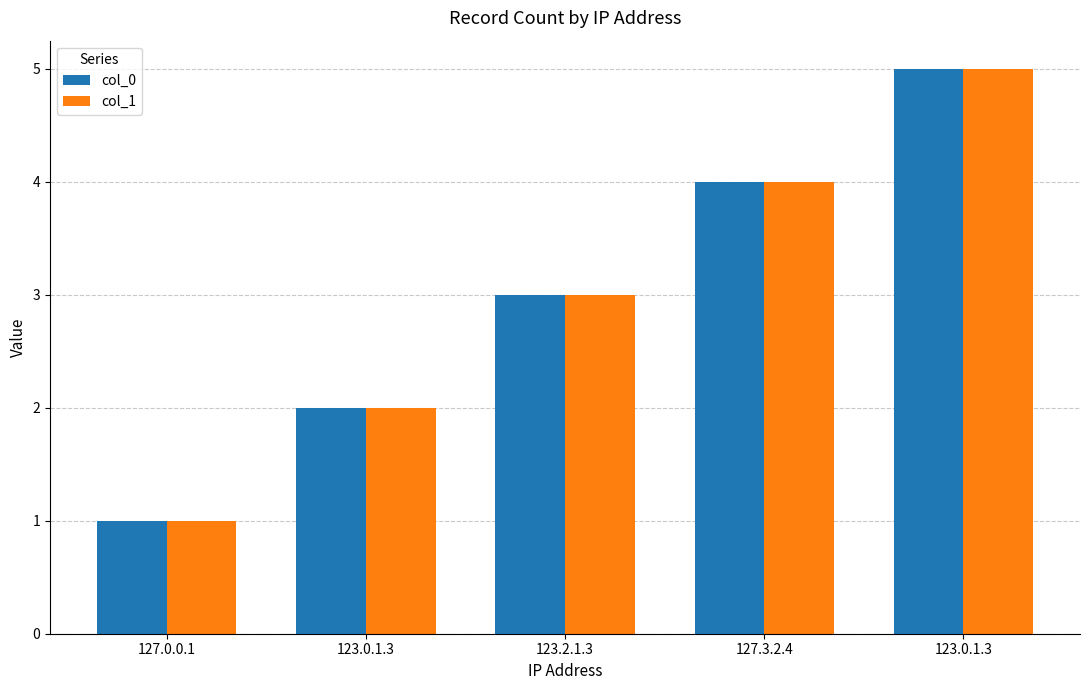

What are all the series names shown in the legend?

col_0, col_1